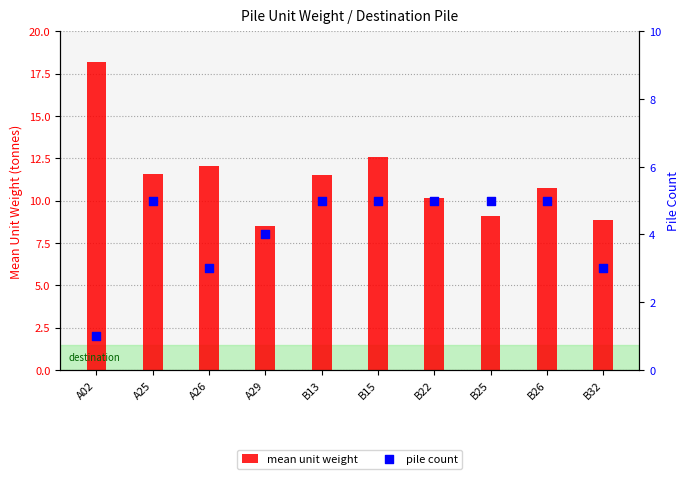

What is the total value across all series at B26?

15.8